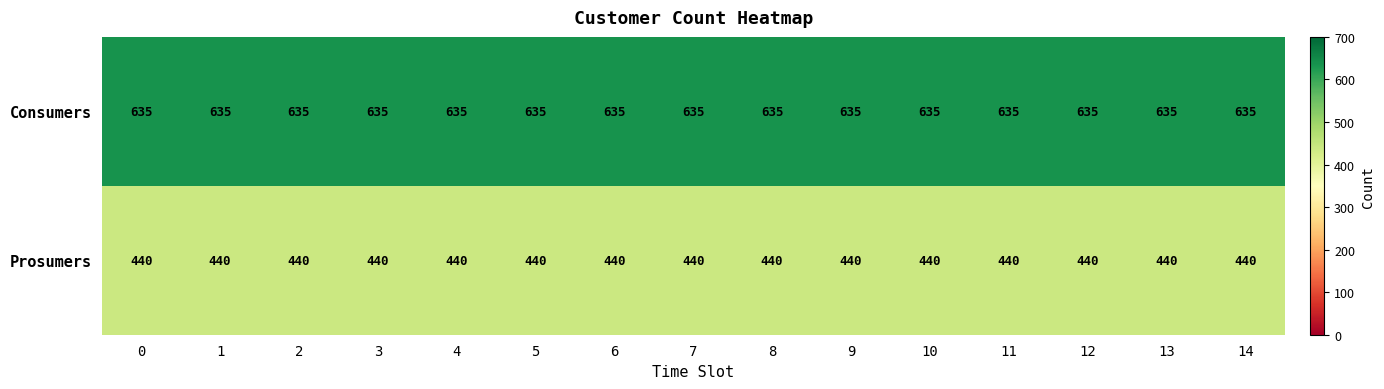

What is the maximum value for Consumers?

635